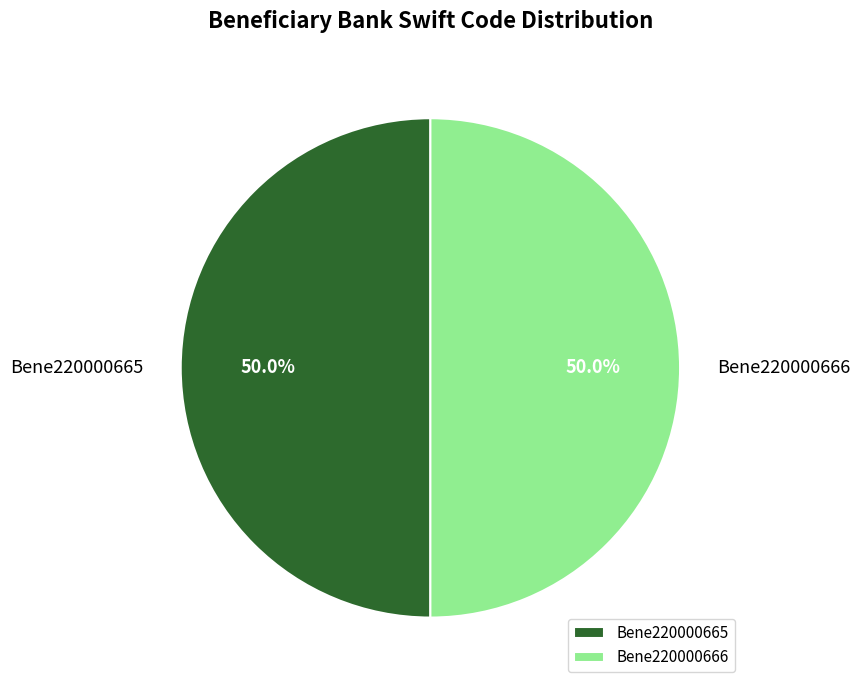

To the nearest percent, what percentage of the pie is Bene220000665?

50%